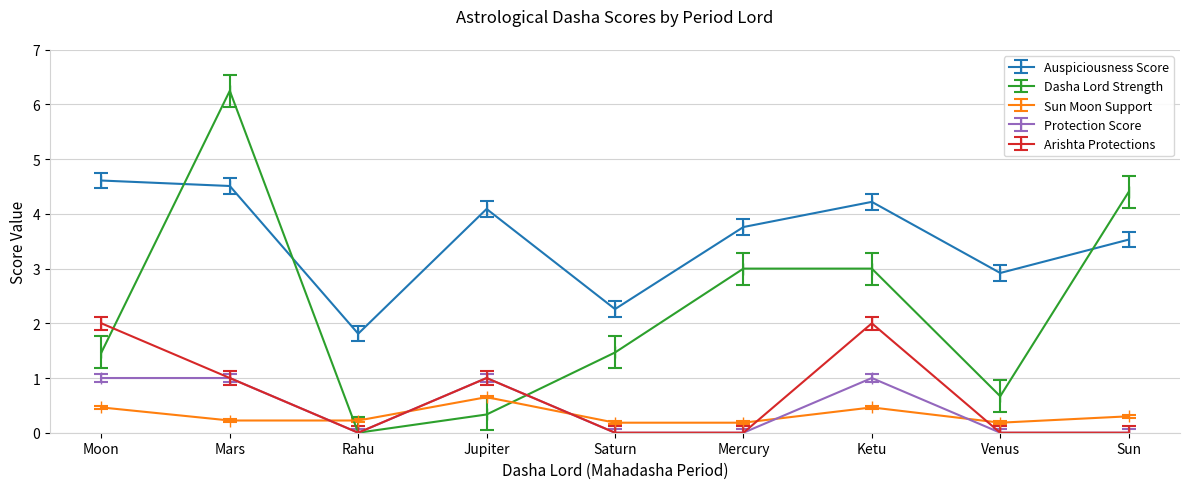

True or false: Dasha Lord Strength has a value of -2.8 at Rahu.

False